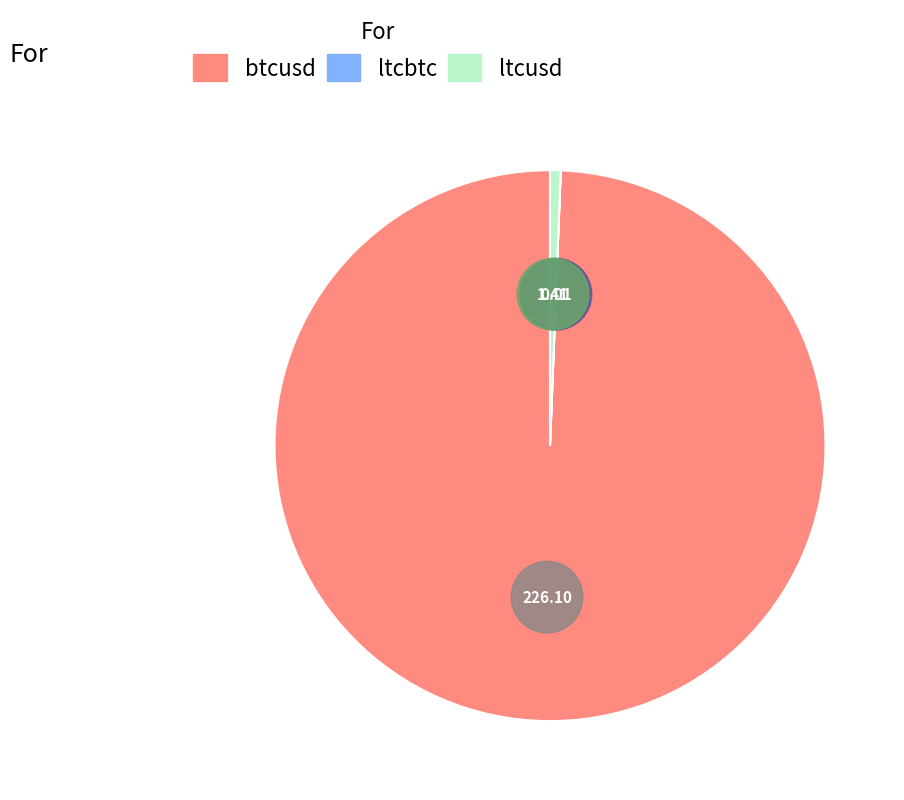

True or false: ltcusd accounts for 1% of the total.

True